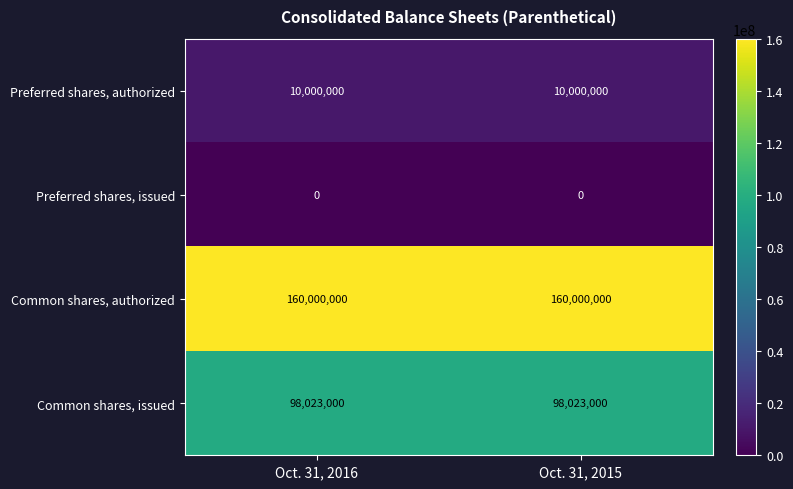

Which series has the largest total across all categories?

Common shares, authorized